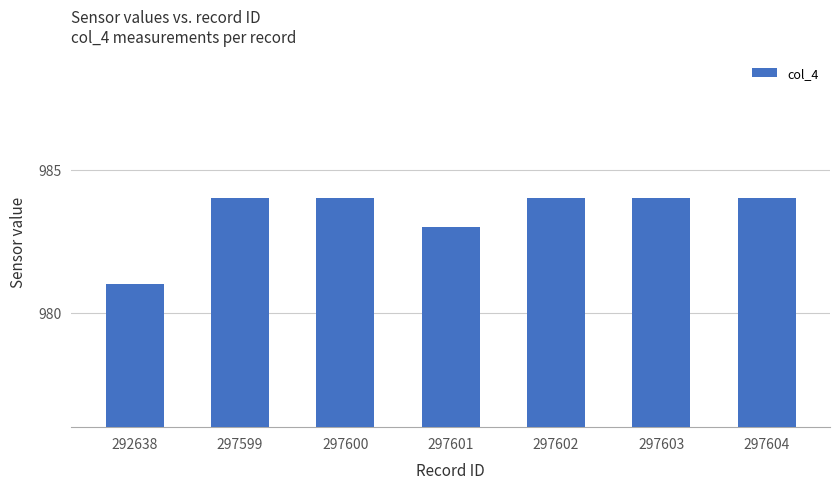

How many values are between 983 and 984?

6